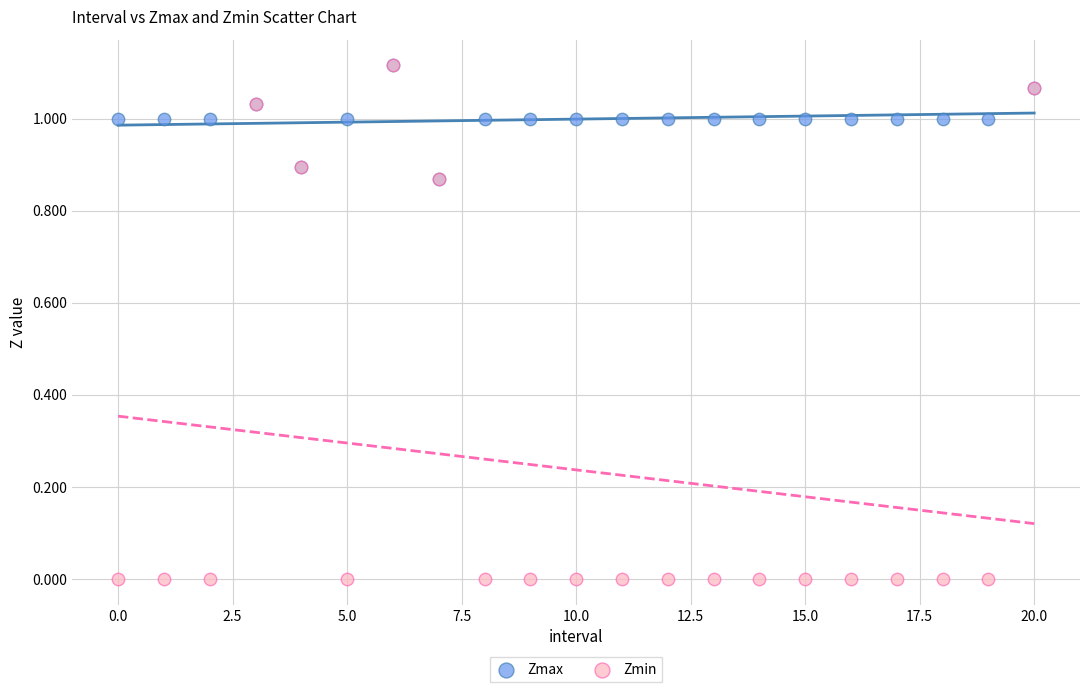

What are all the series names shown in the legend?

Zmax, Zmin